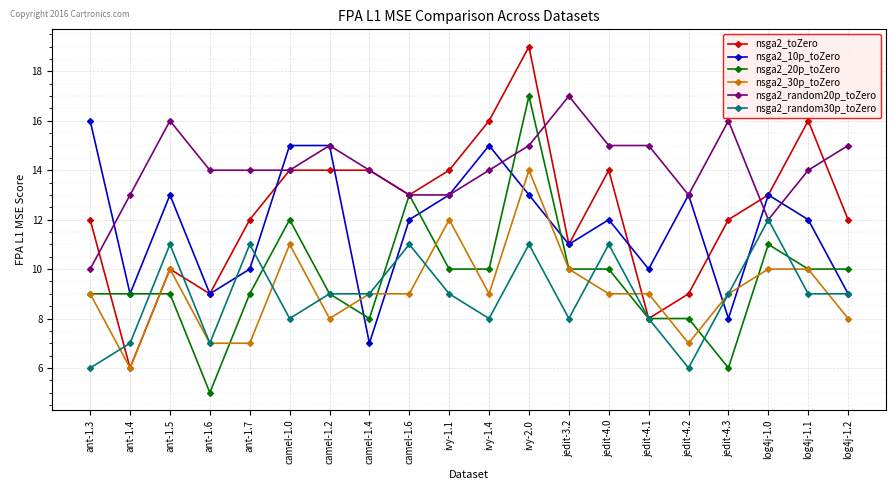

Which series has the largest total across all categories?

nsga2_random20p_toZero